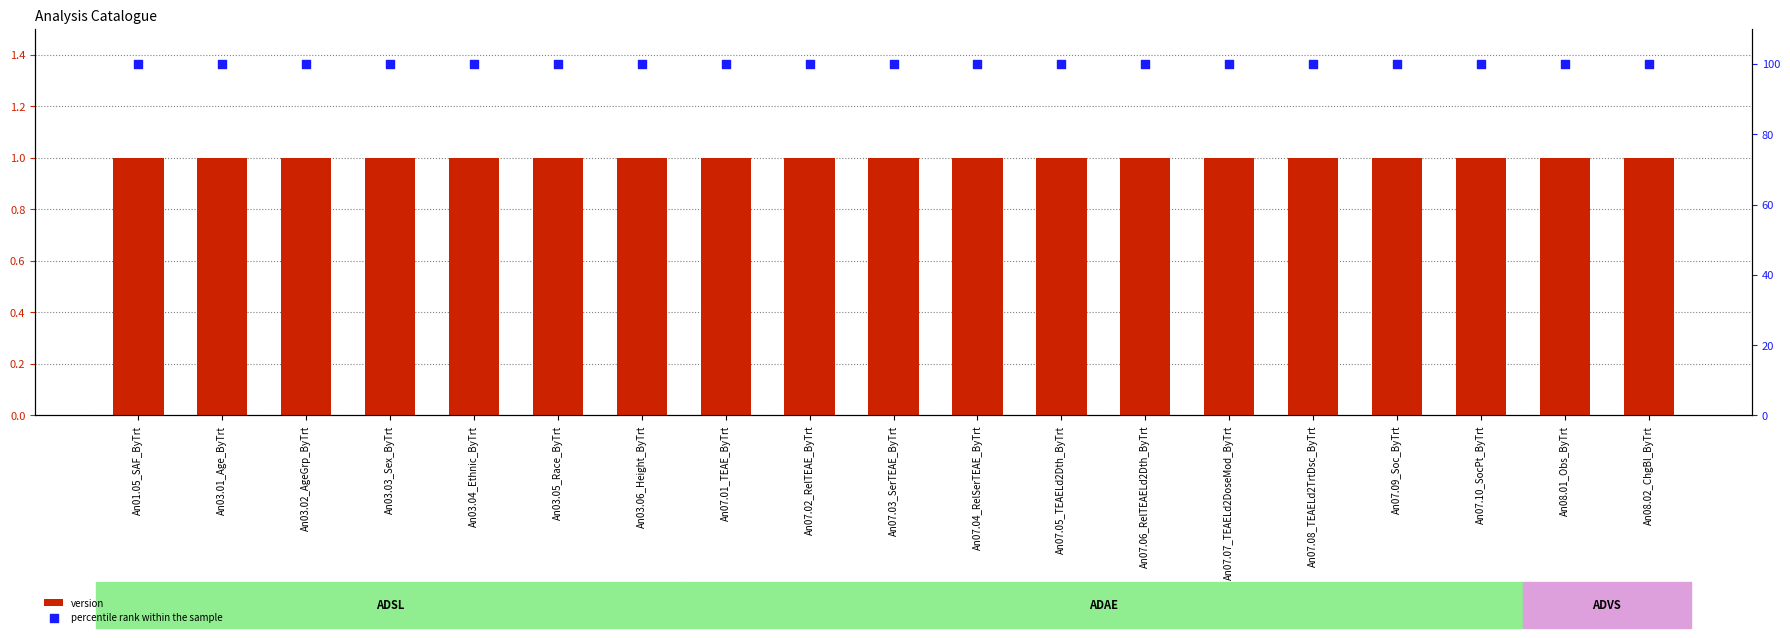

What is the total value across all series at An07.02_RelTEAE_ByTrt?

101